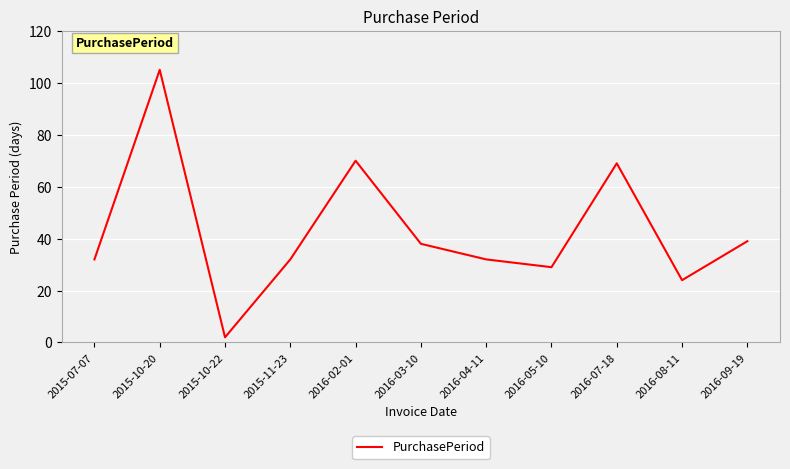

What position from the left is 2016-07-18?

9